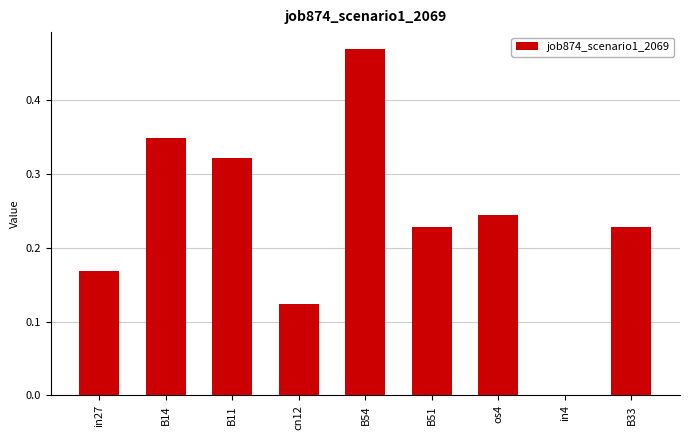

What is the sum of the values at B54 and B33?

0.7